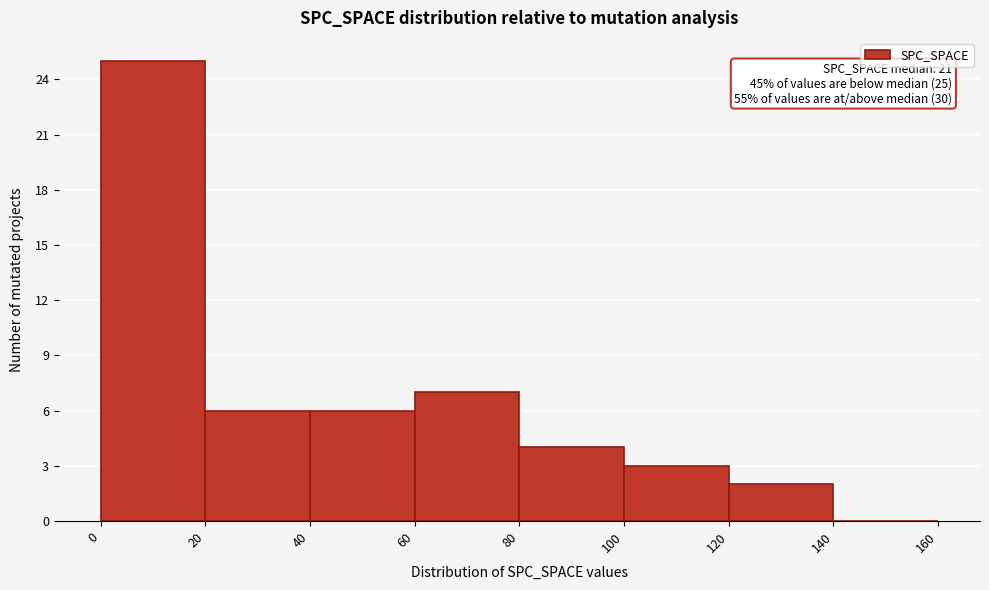

Over which range of the x-axis is the bar tallest?

0 to 20